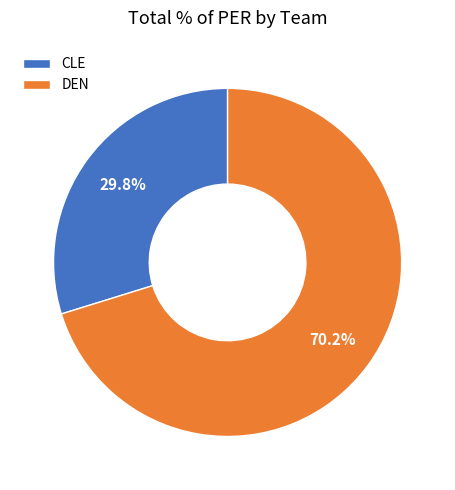

What is the majority slice?

DEN